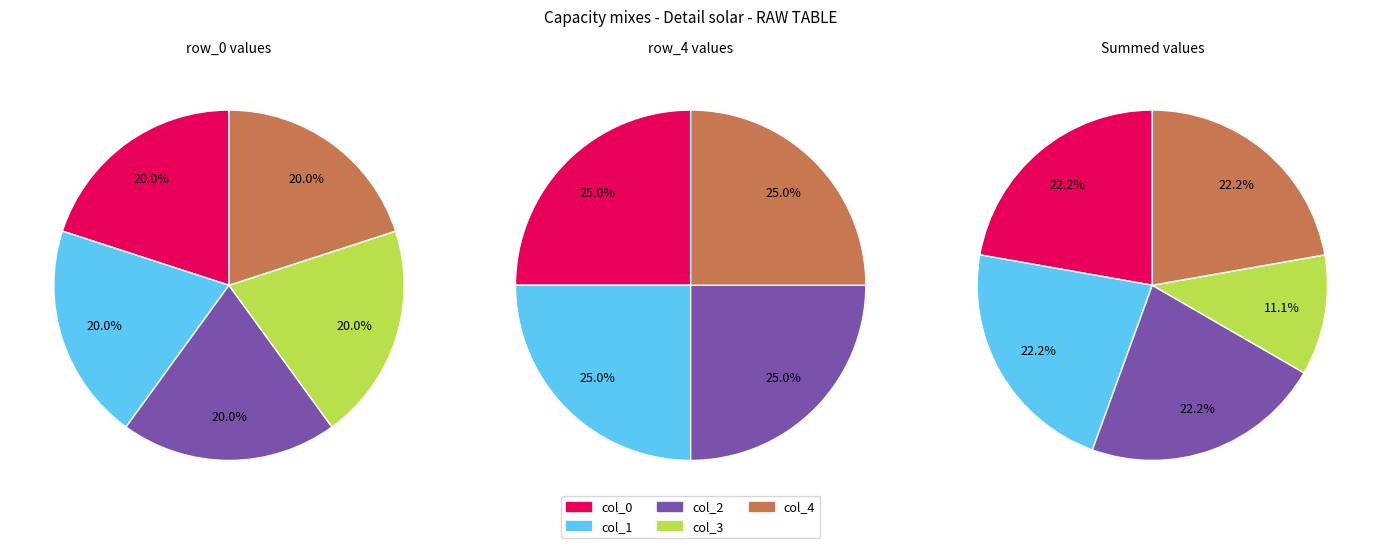

Combined, do row_4 and row_0 account for over 50%?

Yes